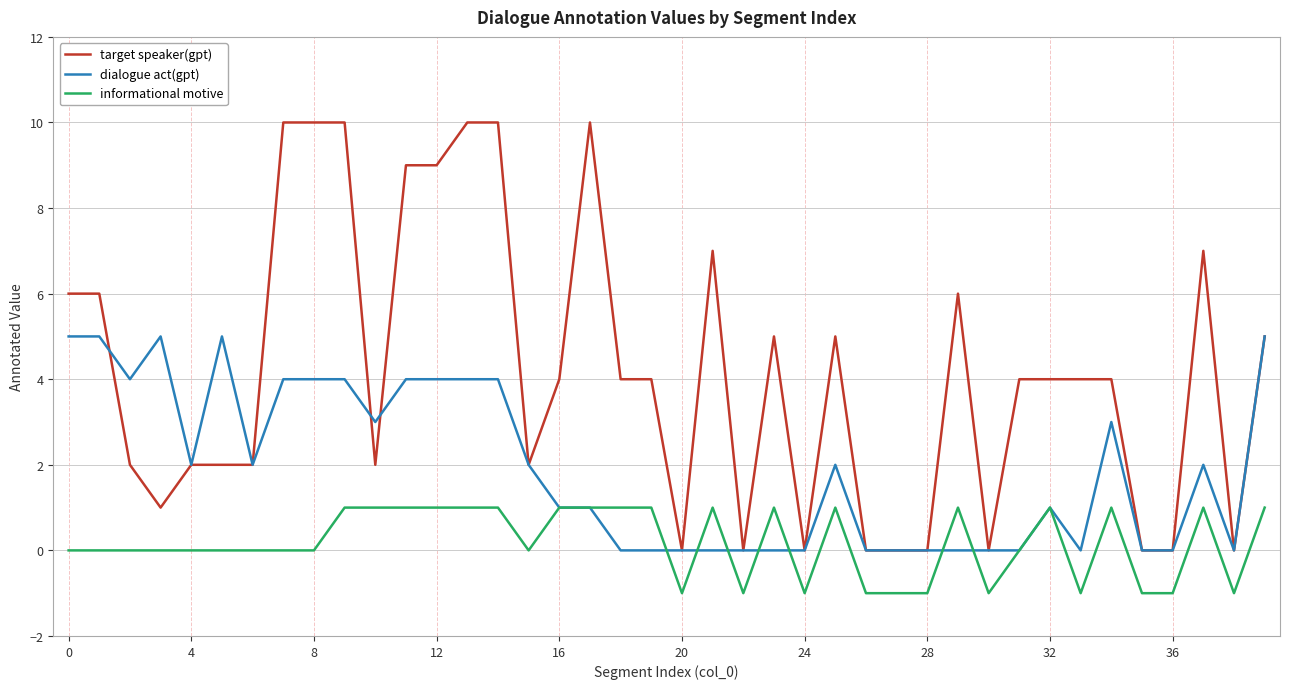

True or false: dialogue act(gpt) and target speaker(gpt) cross at least once.

True